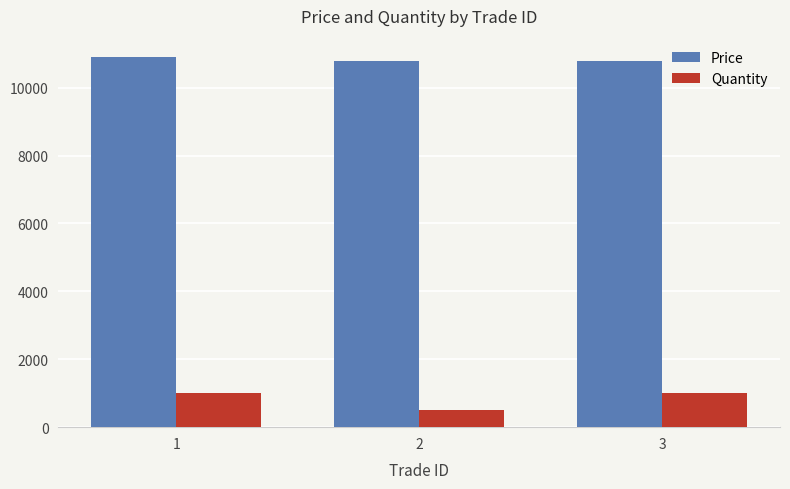

What is the lowest value of the Quantity series?

500